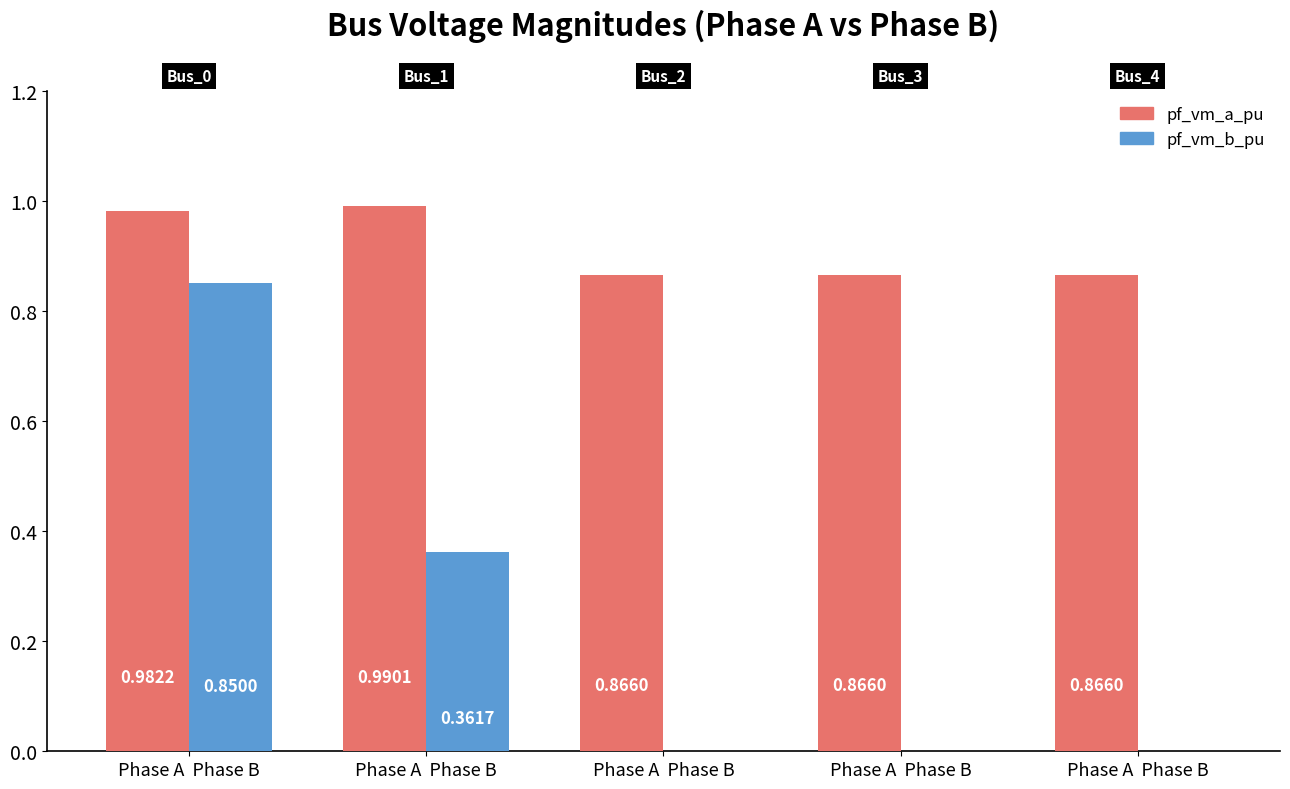

List the labels in order of pf_vm_b_pu value, largest first.

Phase A  Phase B, Phase A  Phase B, Phase A  Phase B, Phase A  Phase B, Phase A  Phase B